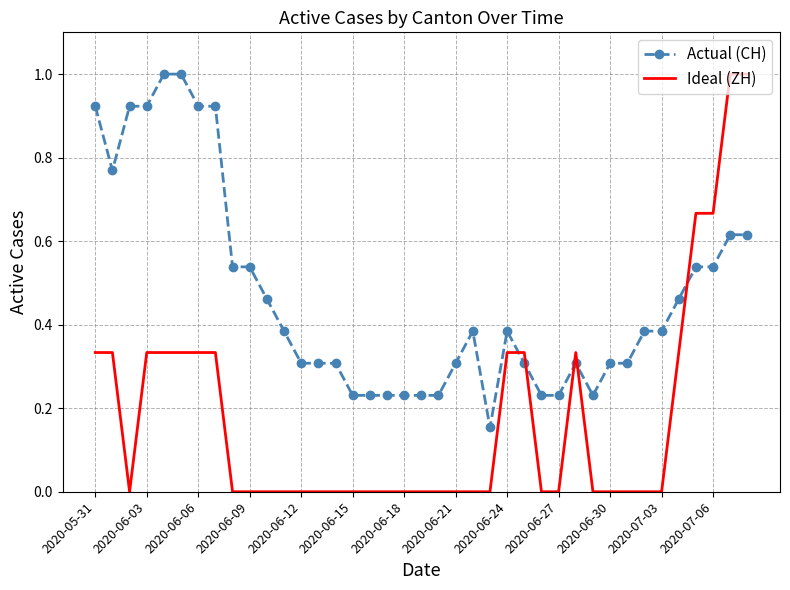

Which series has the largest range (max minus min)?

Ideal (ZH)